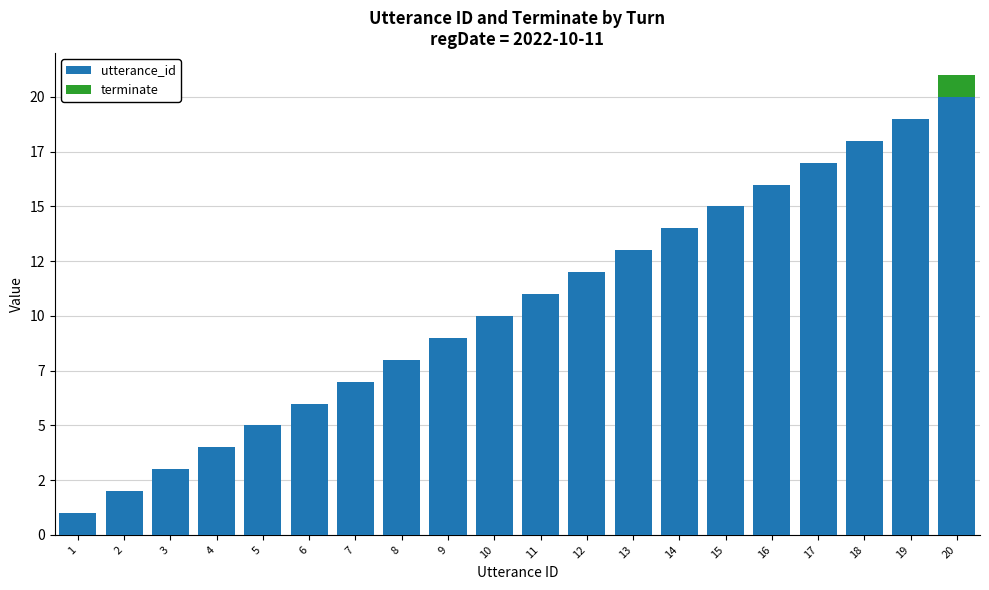

What are all the series names shown in the legend?

utterance_id, terminate